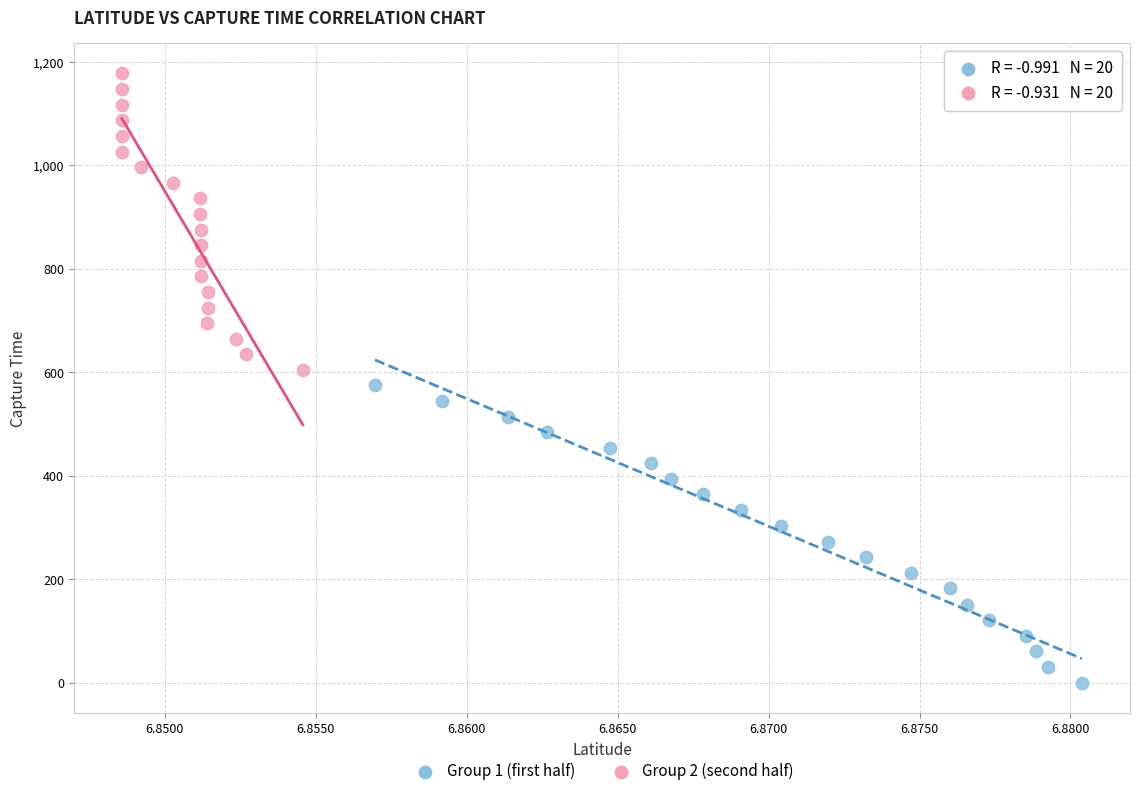

What are all the series names shown in the legend?

Group 1 (first half), Group 2 (second half)